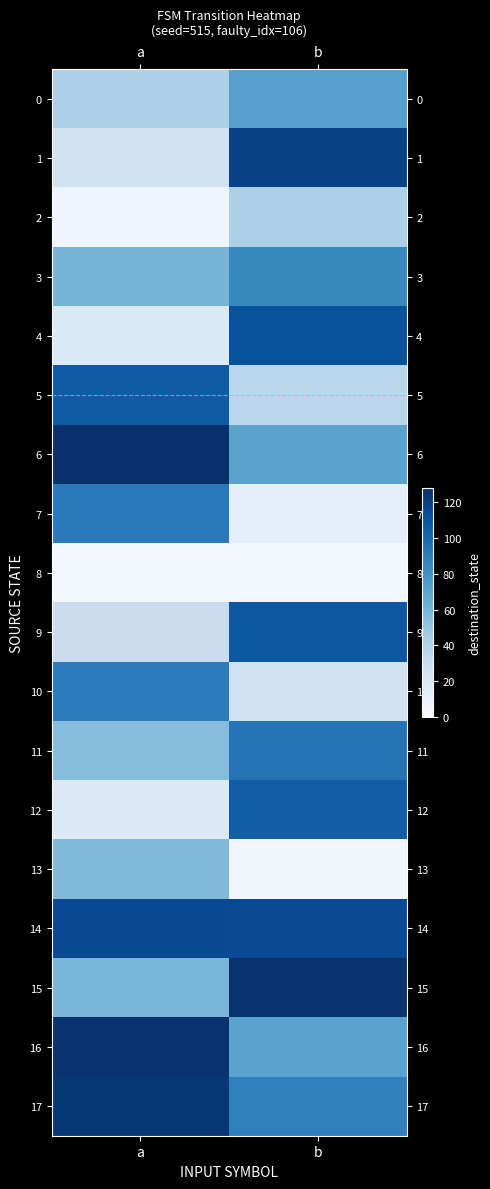

Reading left to right, extract all data points from this chart.

0: a=42	b=72
1: a=24	b=119
2: a=6	b=42
3: a=60	b=84
4: a=17	b=111
5: a=106	b=36
6: a=127	b=70
7: a=91	b=11
8: a=3	b=3
9: a=29	b=108
10: a=90	b=24
11: a=55	b=94
12: a=16	b=105
13: a=57	b=4
14: a=115	b=114
15: a=59	b=126
16: a=126	b=70
17: a=124	b=88